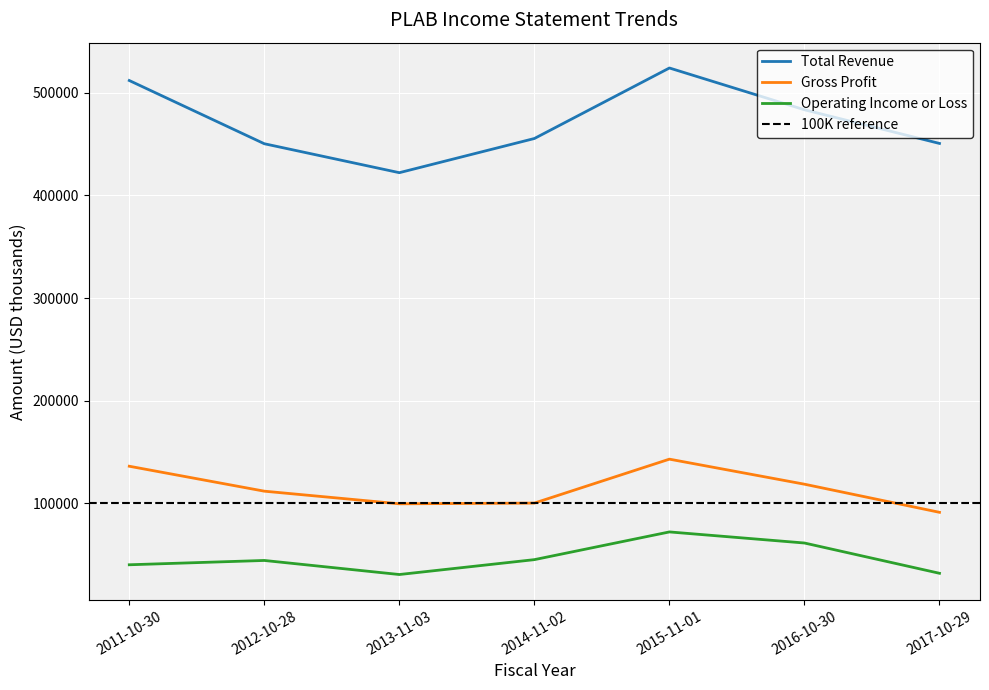

How many distinct data groups are displayed?

3